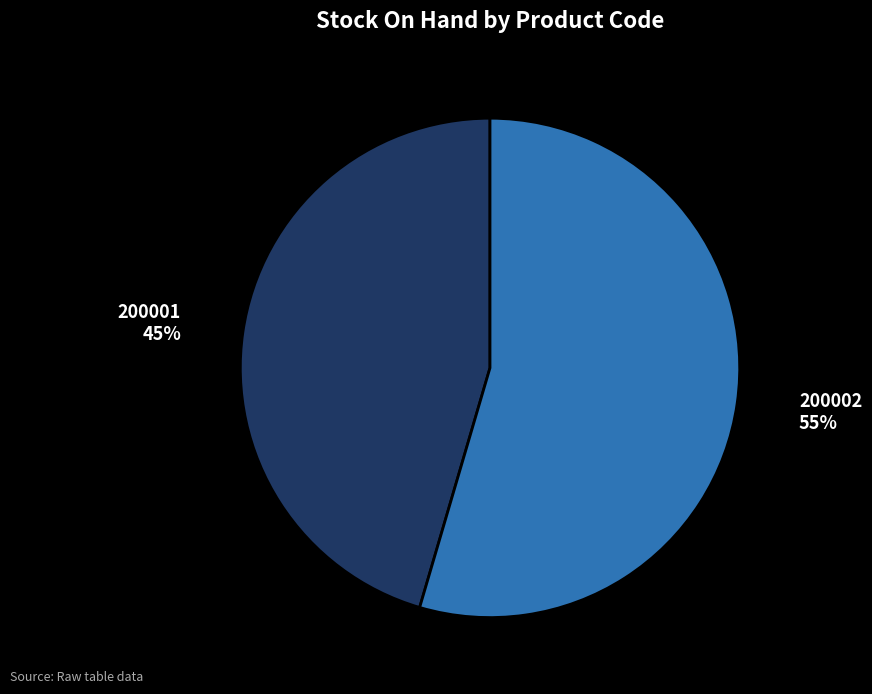

What is the largest slice in the pie chart?

200002